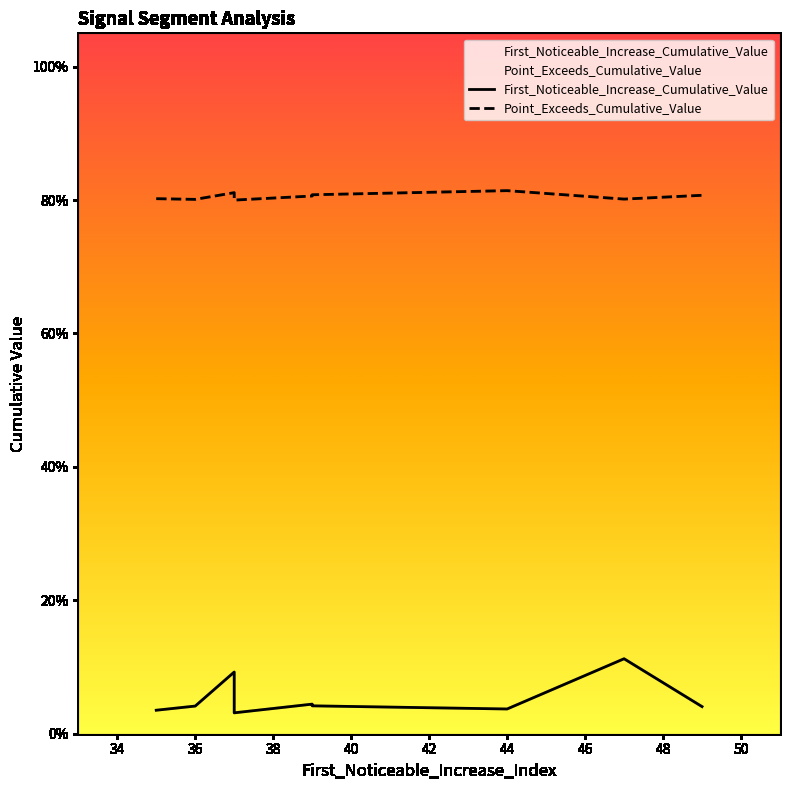

Rank the series at 36 from lowest to highest value.

First_Noticeable_Increase_Cumulative_Value, Point_Exceeds_Cumulative_Value